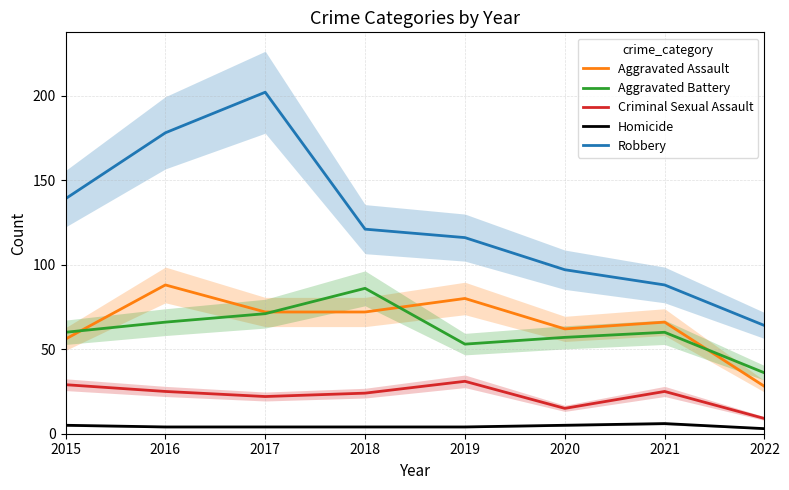

List the series in order of their peak value, lowest first.

Homicide, Criminal Sexual Assault, Aggravated Battery, Aggravated Assault, Robbery